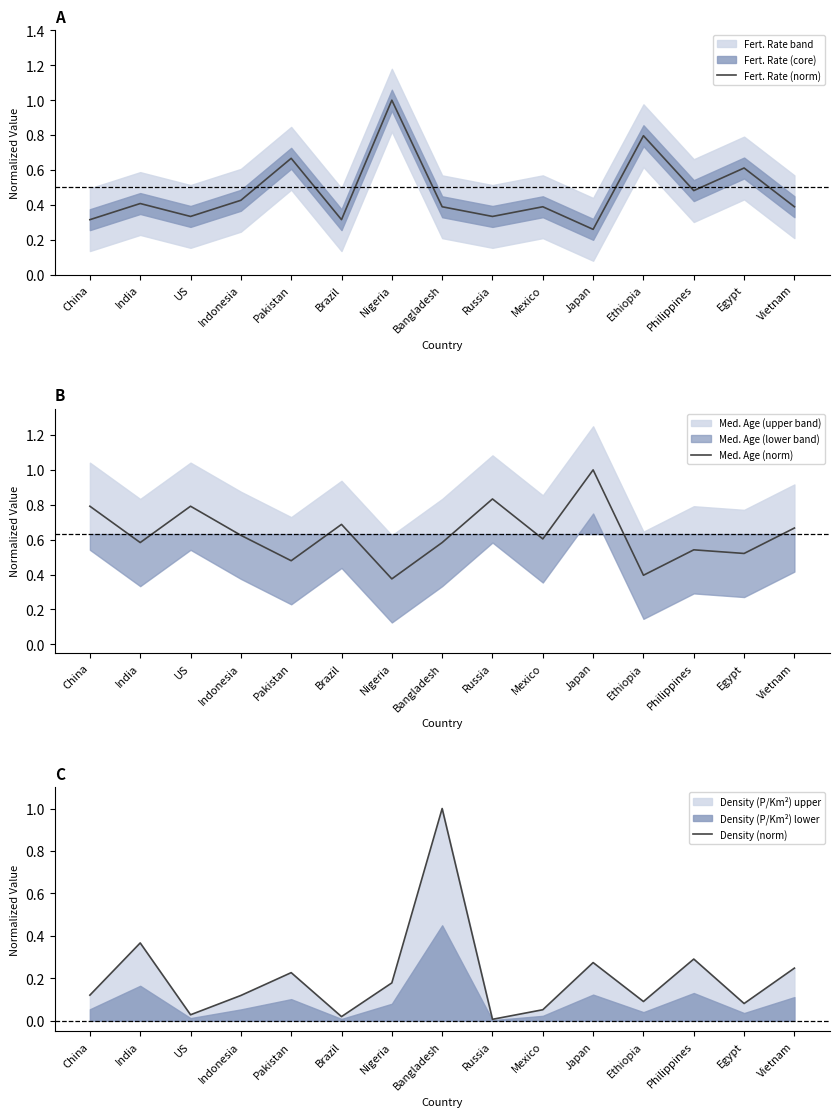

What is the label of the 11th point from the right?

Pakistan